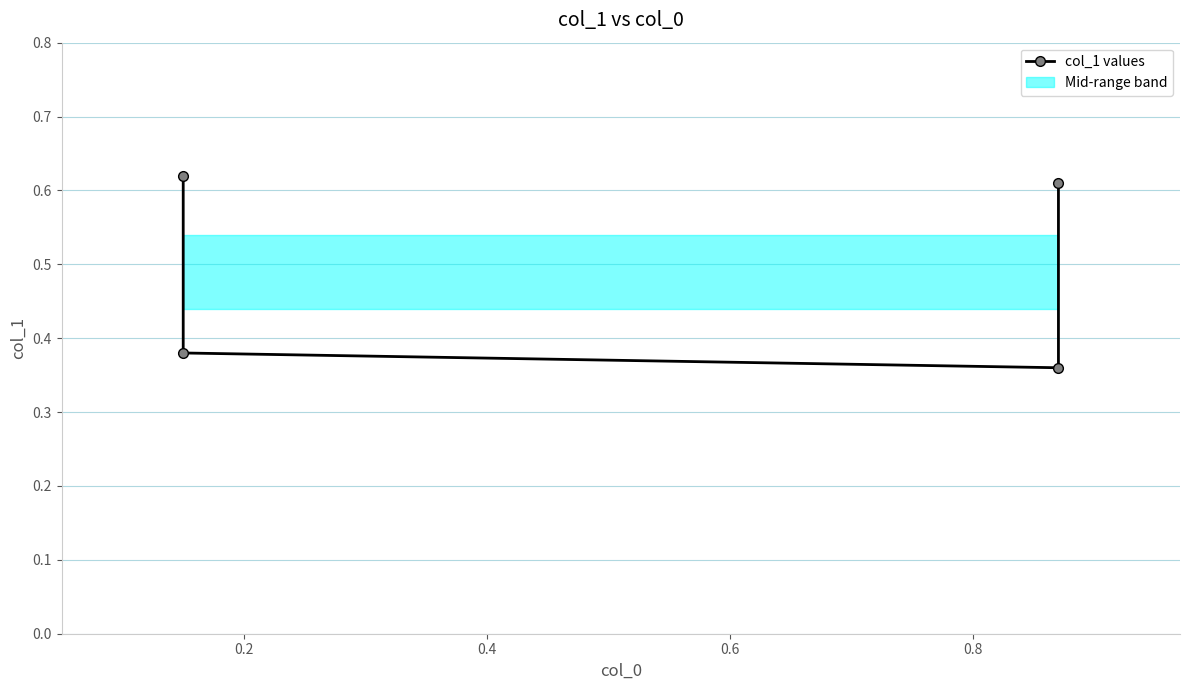

How many lines are shown in the chart?

1